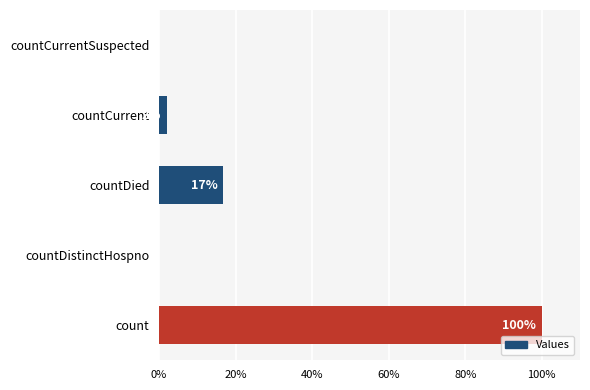

Where is the data nearest to the value 50?

countDied